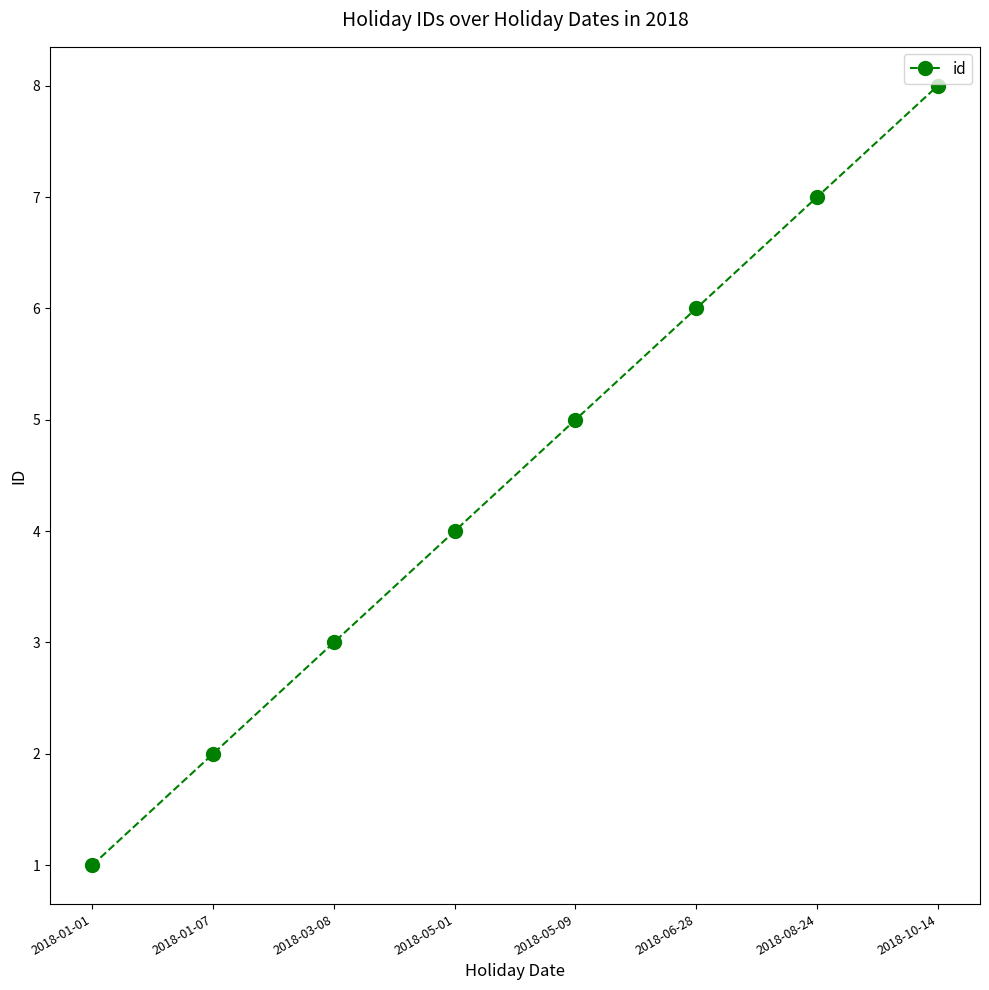

Which has a higher value, 2018-06-28 or 2018-05-01?

2018-06-28